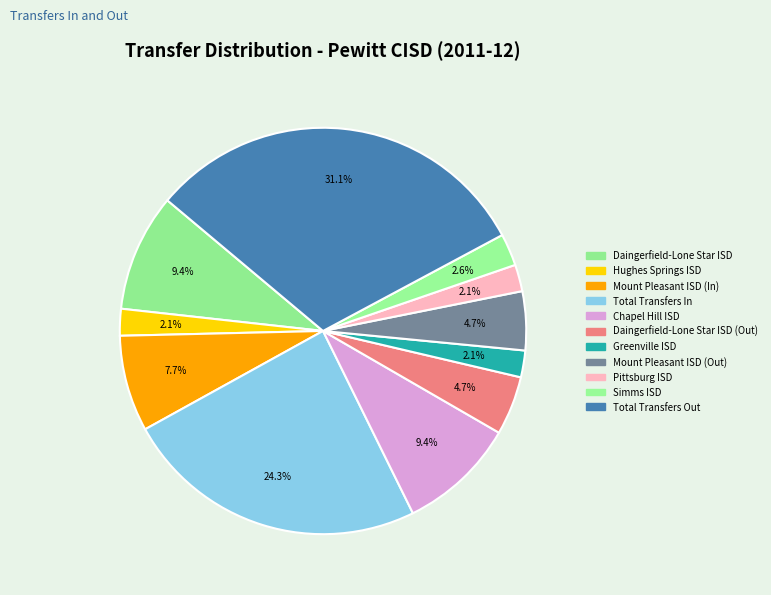

Count the number of slices in the pie.

11